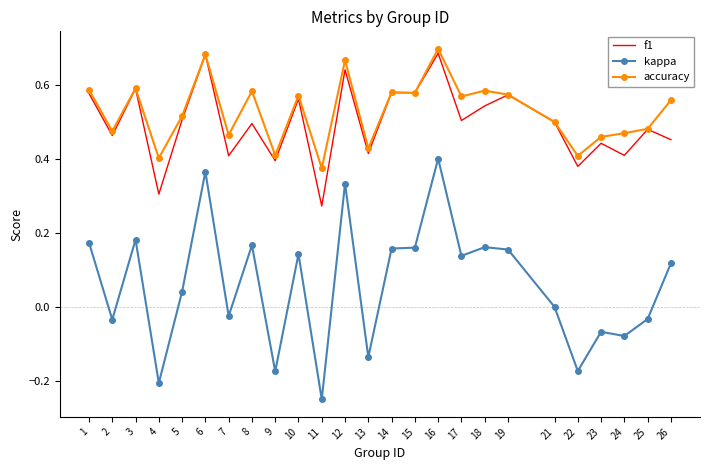

True or false: accuracy and kappa cross at least once.

False